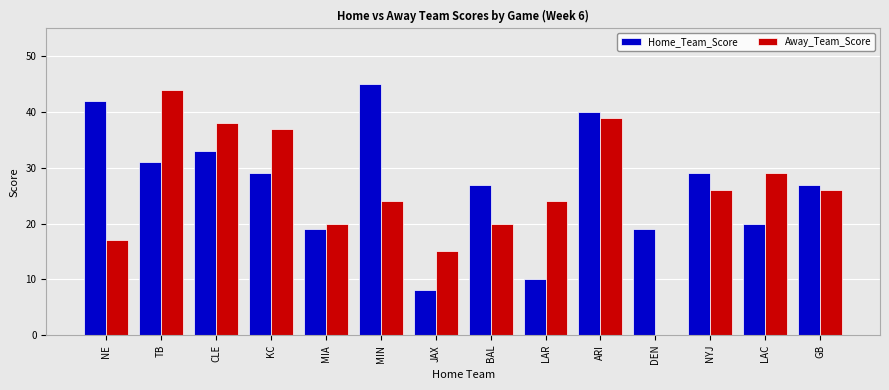

At which label does Home_Team_Score first exceed 29?

NE